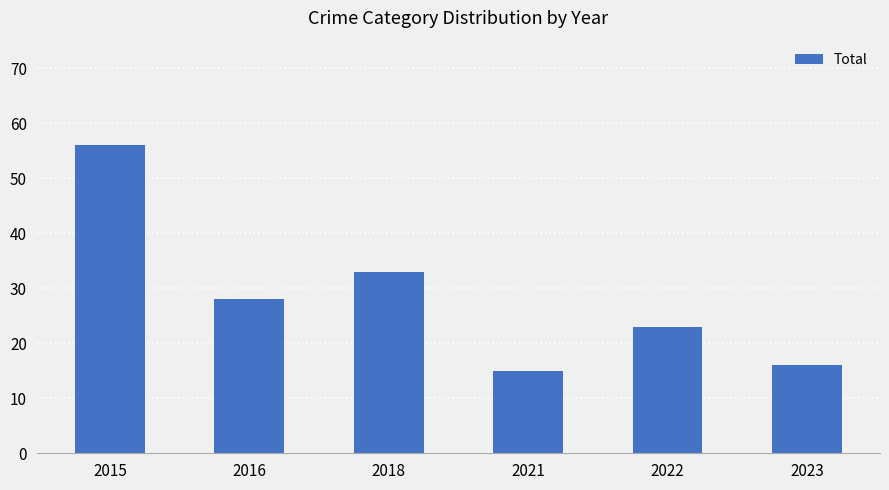

Rank the categories by value from lowest to highest.

2021, 2023, 2022, 2016, 2018, 2015